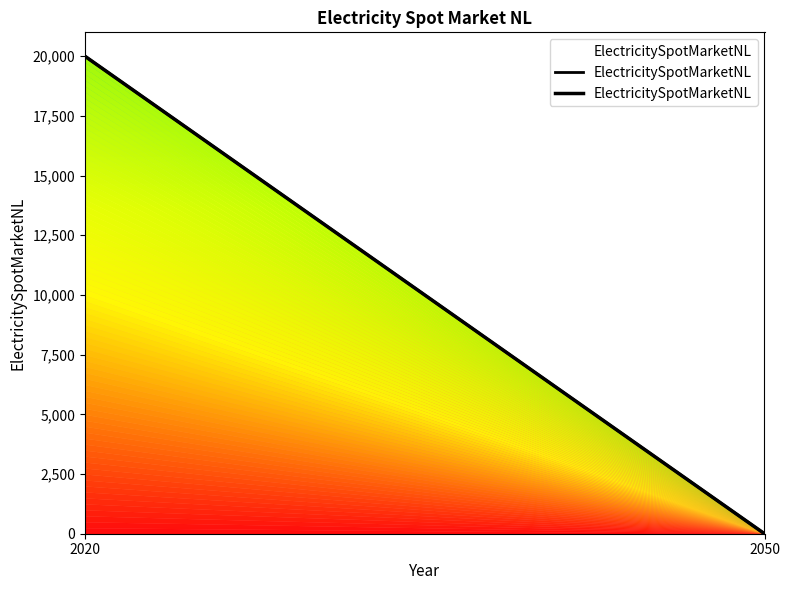

Rank the categories by value from highest to lowest.

2020, 2050